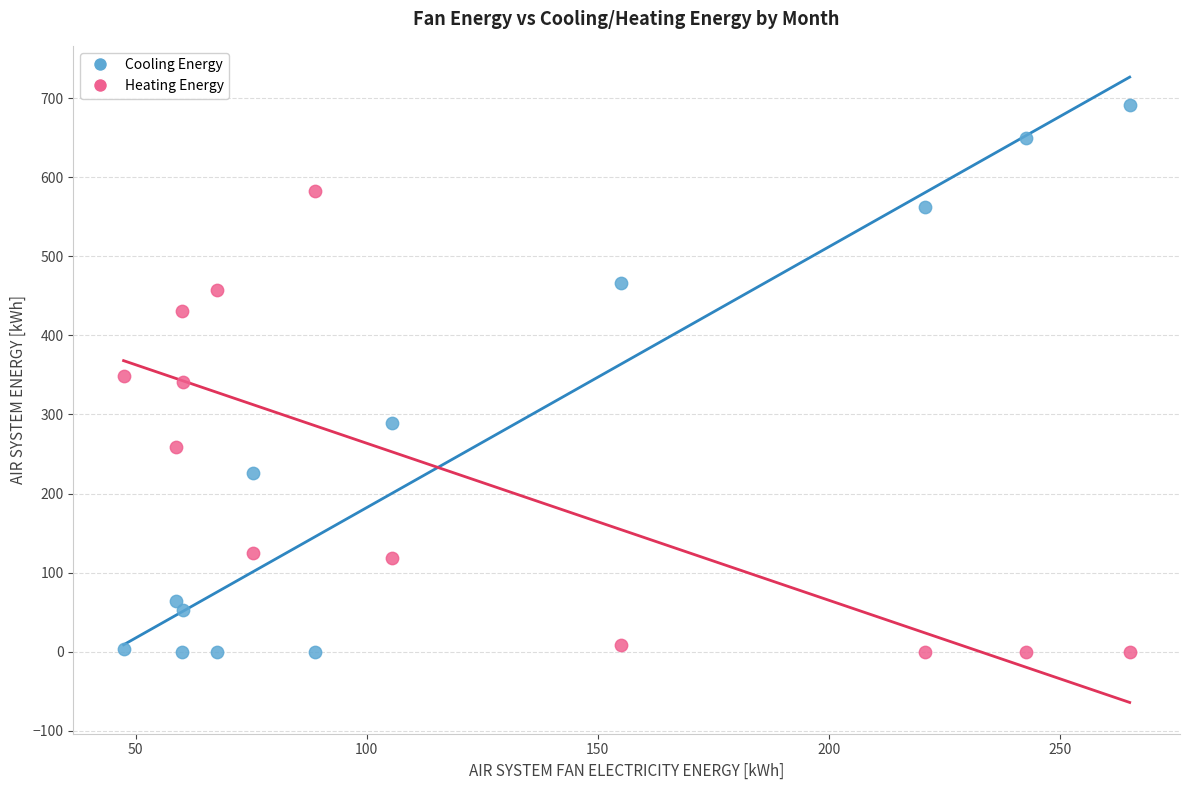

Which series has the widest spread of Y values?

Cooling Energy